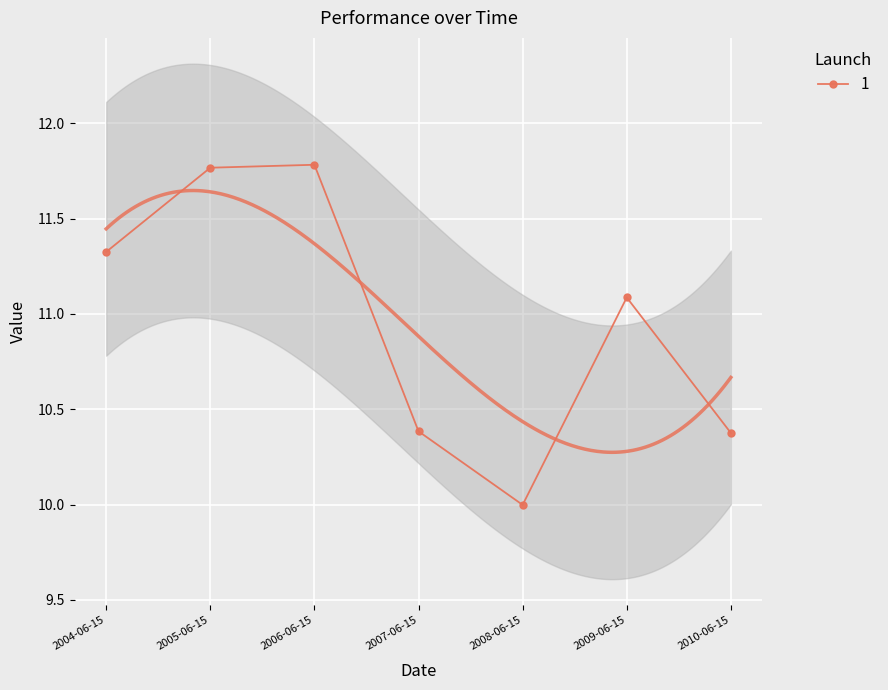

What is the maximum value shown in the chart?

11.8